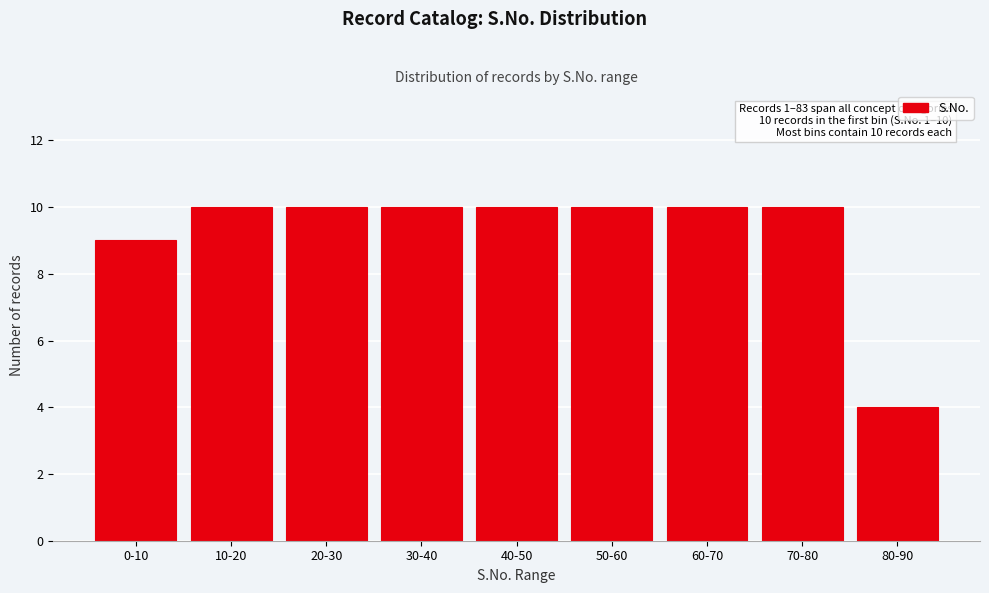

Reading left to right, list all the values displayed in this chart.

0-10=9	10-20=10	20-30=10	30-40=10	40-50=10	50-60=10	60-70=10	70-80=10	80-90=4